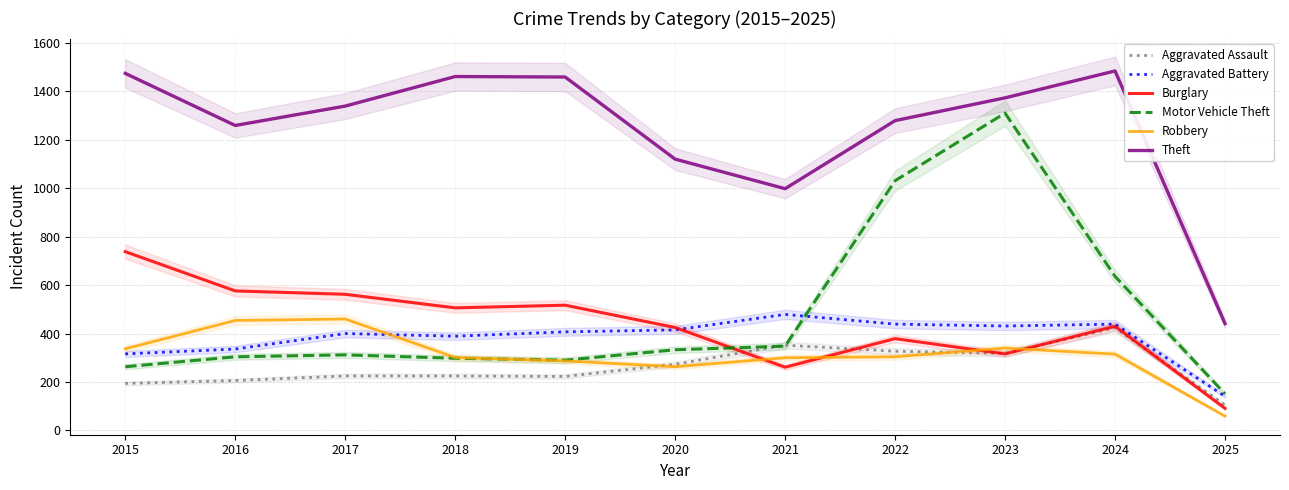

How many lines are shown in the chart?

6